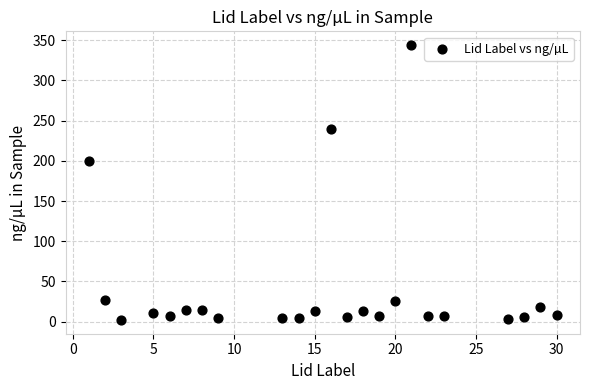

What Y value in the scatter plot is closest to 173?

200.0